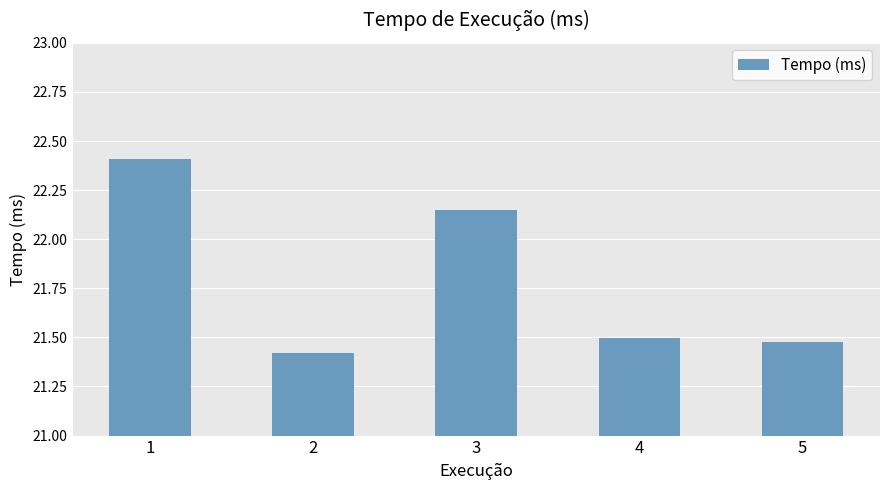

What is the value of the 1st bar from the left?

22.4